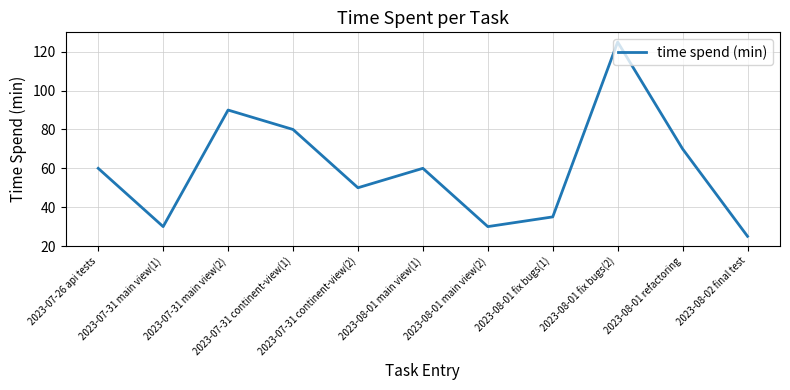

What is the greatest value displayed?

125.0